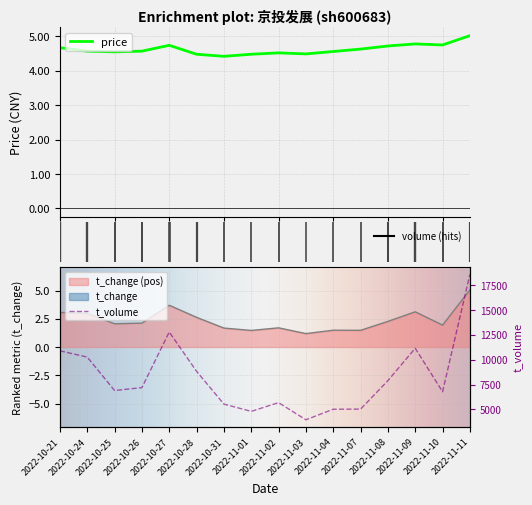

How many interior local peaks does the t_volume series have?

3